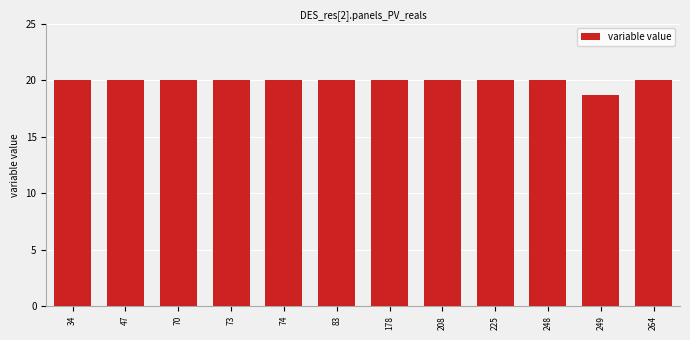

What is the sum of all values?

238.6